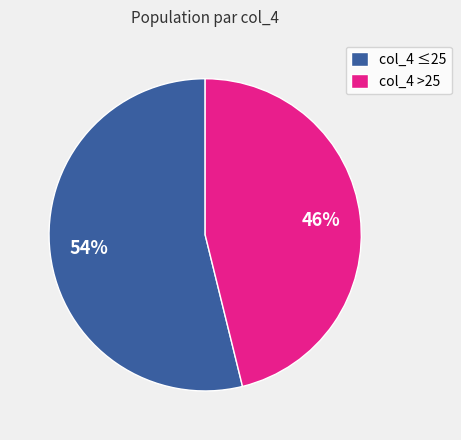

Which category has the biggest portion of the pie?

col_4 ≤25